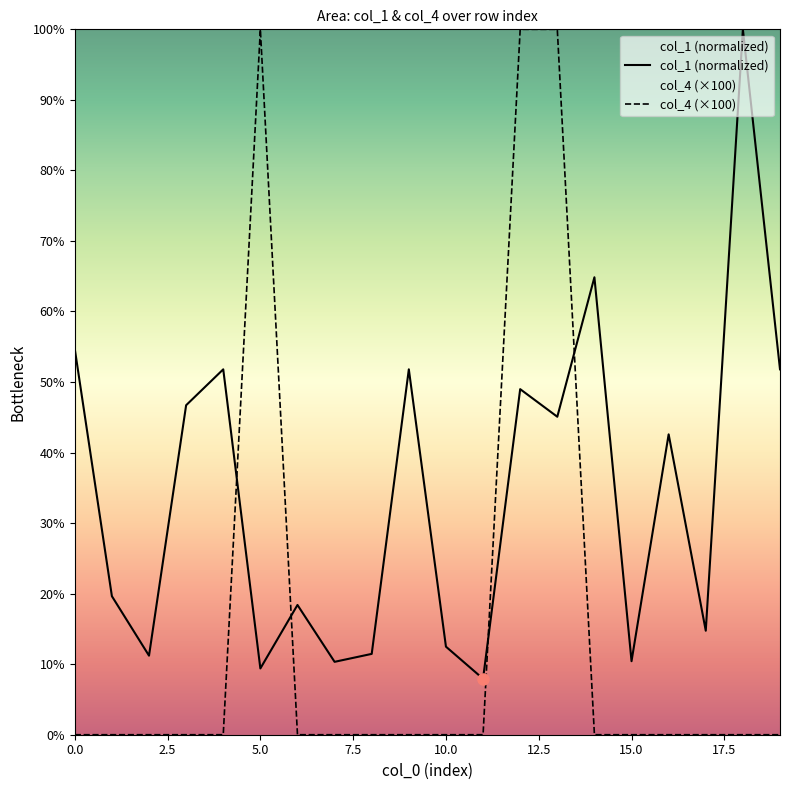

What is the average value of the col_1 series?

34.2